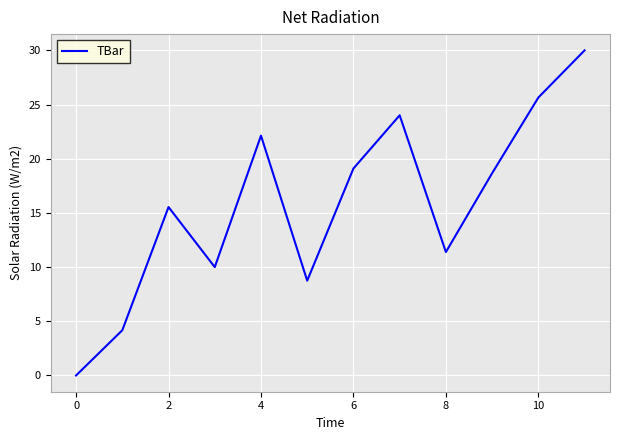

What is the greatest value displayed?

30.0